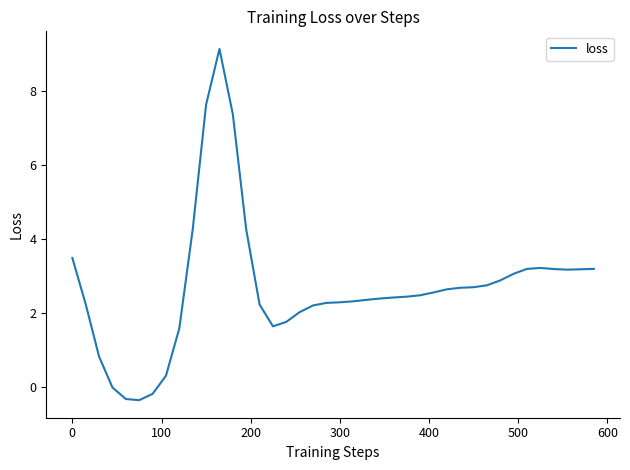

What is the smallest value displayed?

-0.4